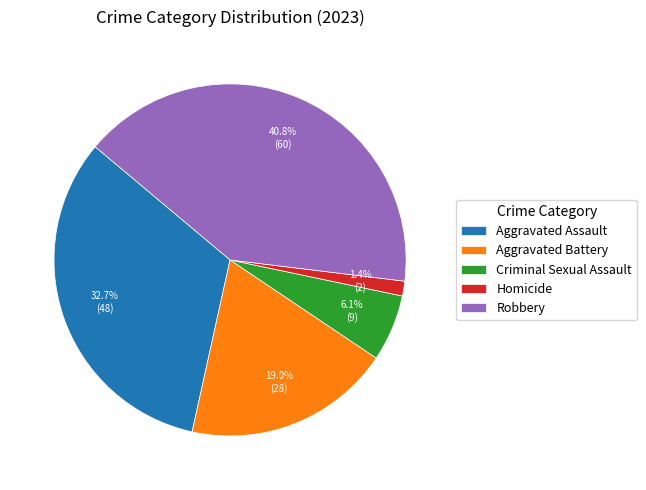

What percentage is NOT represented by Homicide?

98.6%